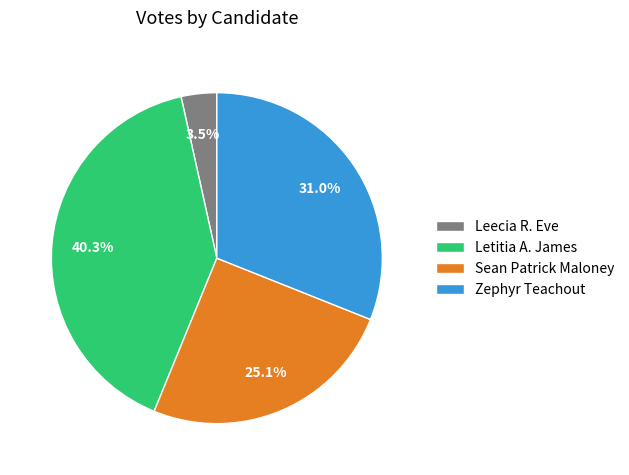

Which has a higher value, Letitia A. James or Sean Patrick Maloney?

Letitia A. James